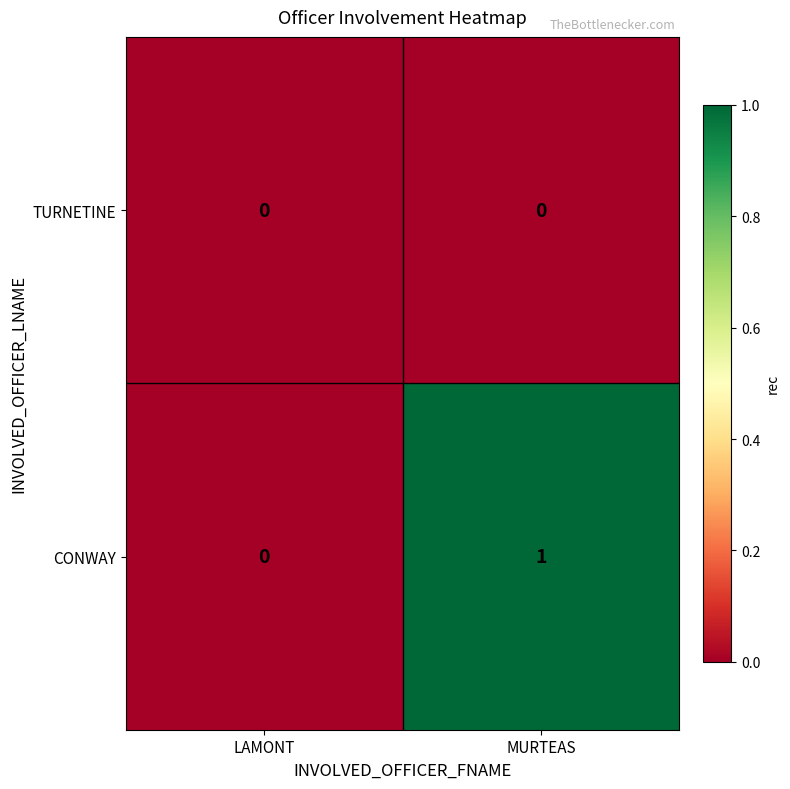

The CONWAY series shows 0 at LAMONT. True or false?

True